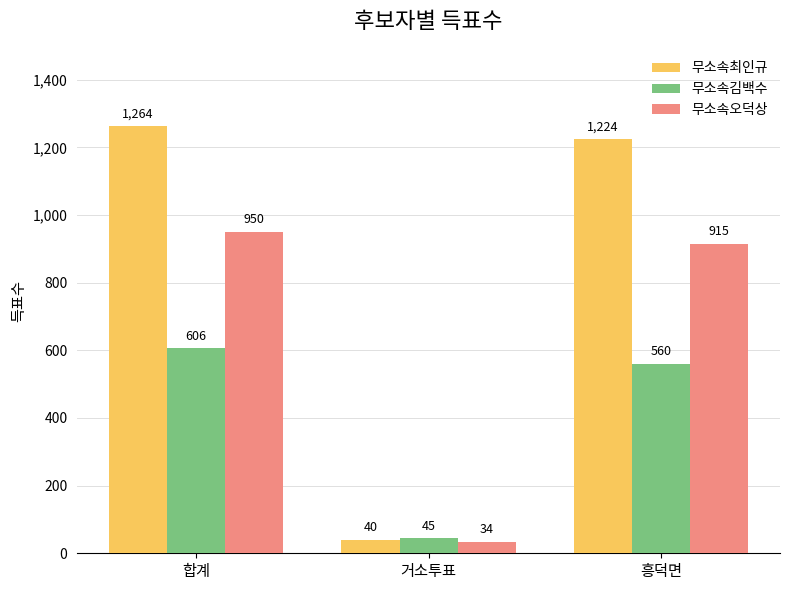

True or false: 무소속오덕상 has a value of 567 at 합계.

False